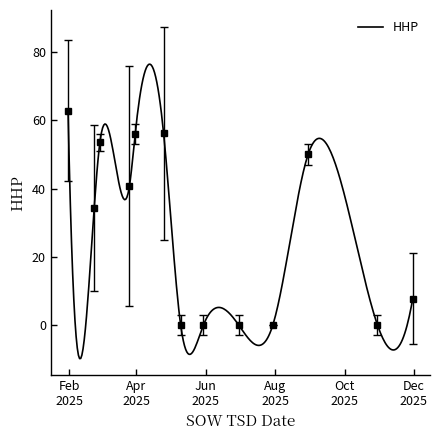

What is the difference between the maximum and minimum values?

86